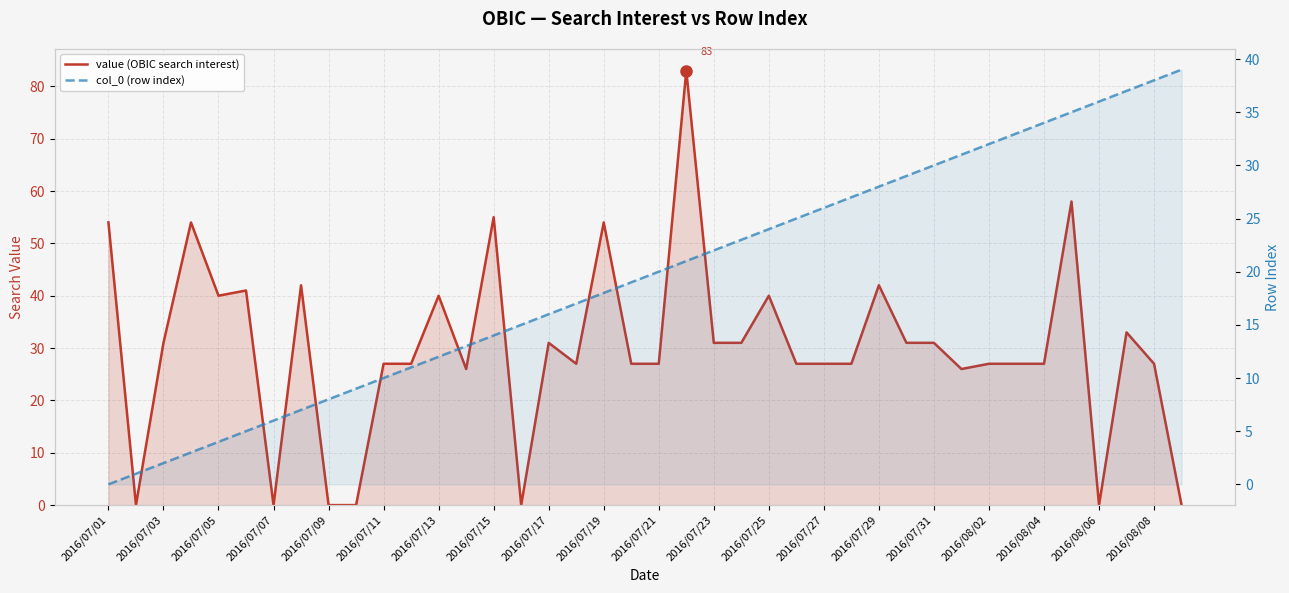

How many series are shown in this chart?

2